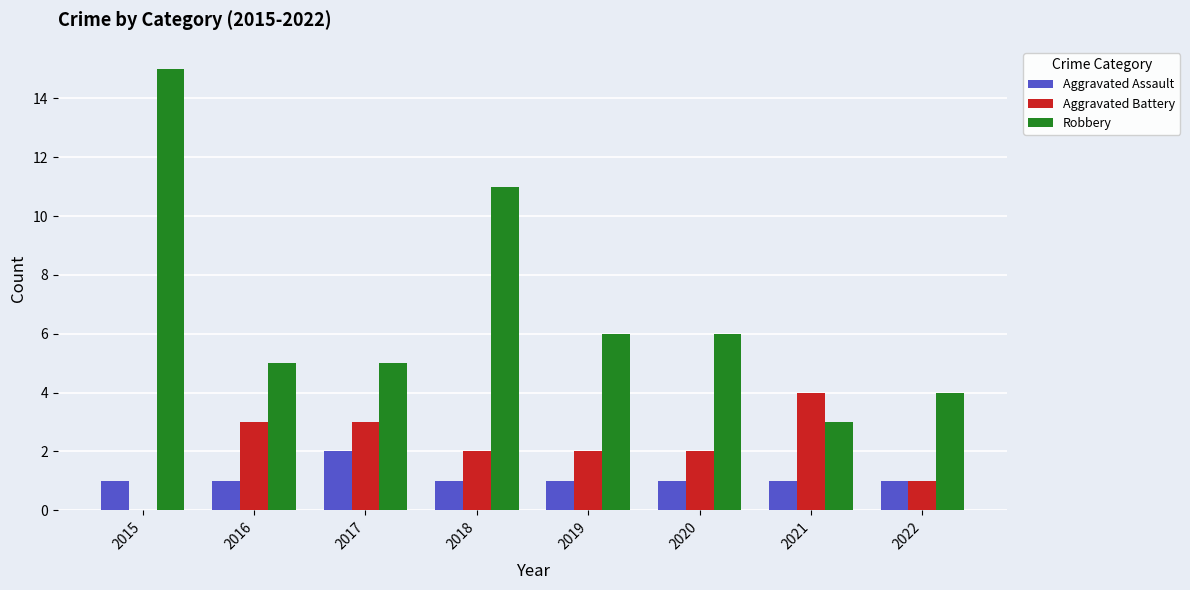

Read the Aggravated Battery value at 2017.

3